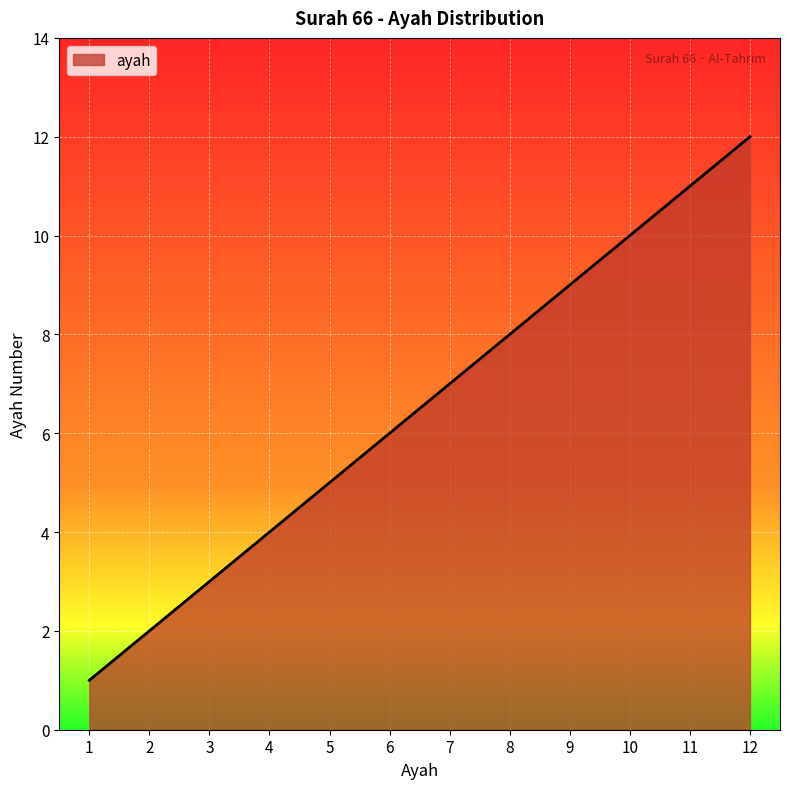

How many lines are shown in the chart?

1